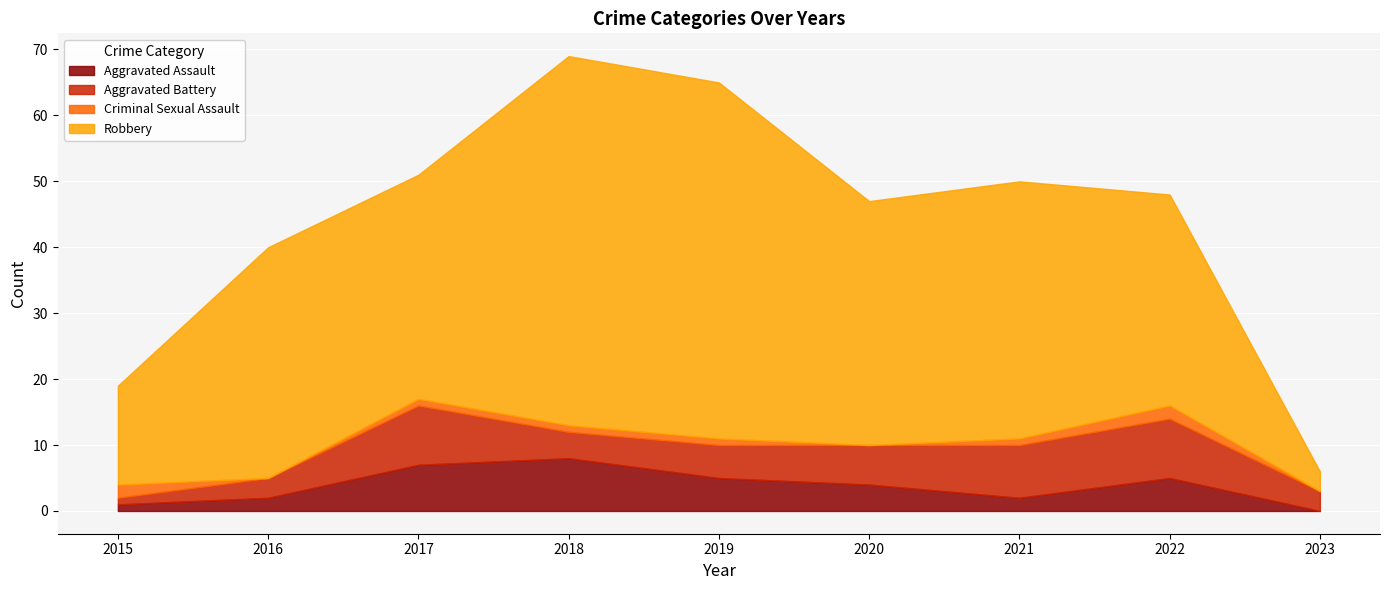

Between 2016 and 2020, which is larger?

2020